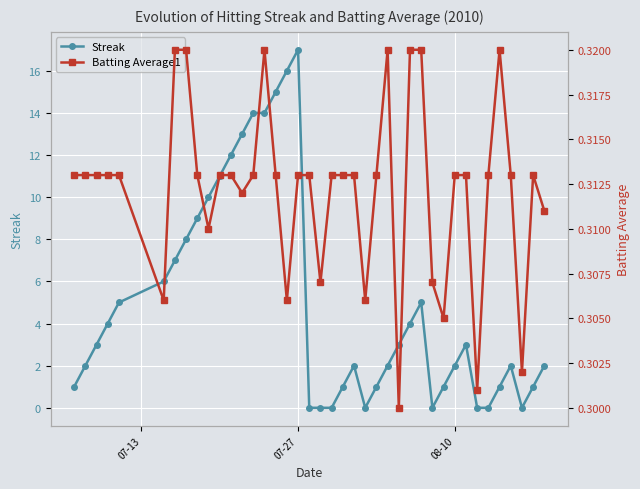

True or false: Streak has more than 2 points higher than both neighbors.

True